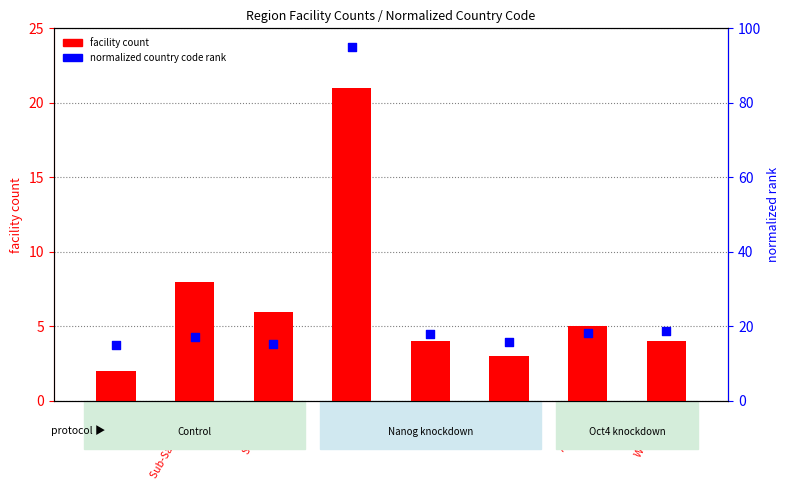

What is the total value across all series at E. Africa?

18.8